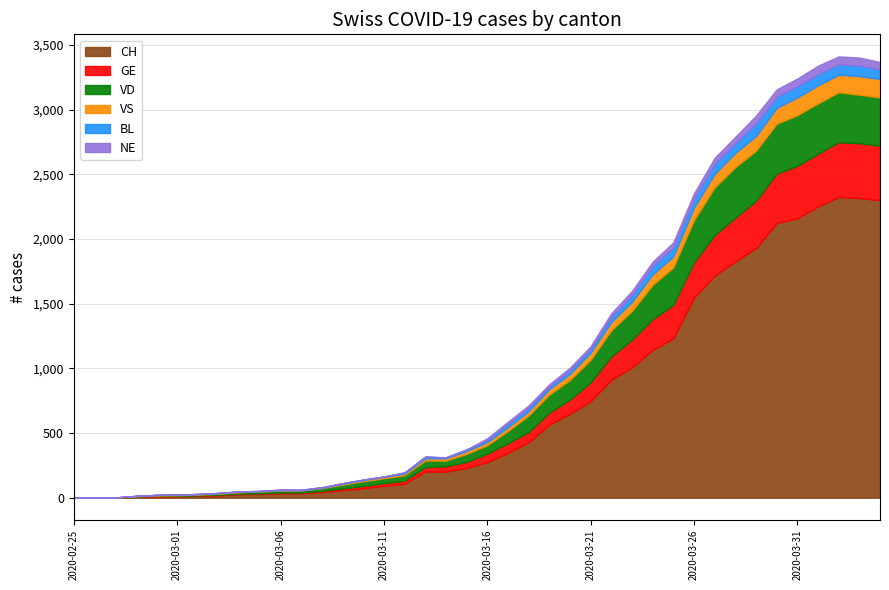

True or false: NE and VD cross at least once.

False